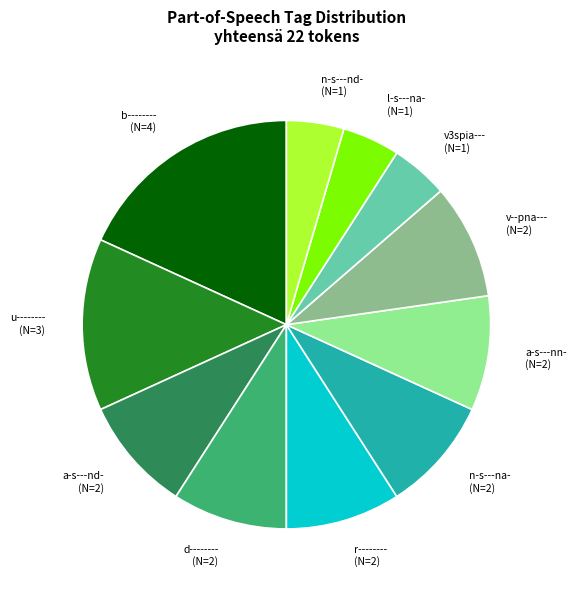

What is the ratio of the value at r-------- (N=2) to the value at v3spia--- (N=1)?

2.0